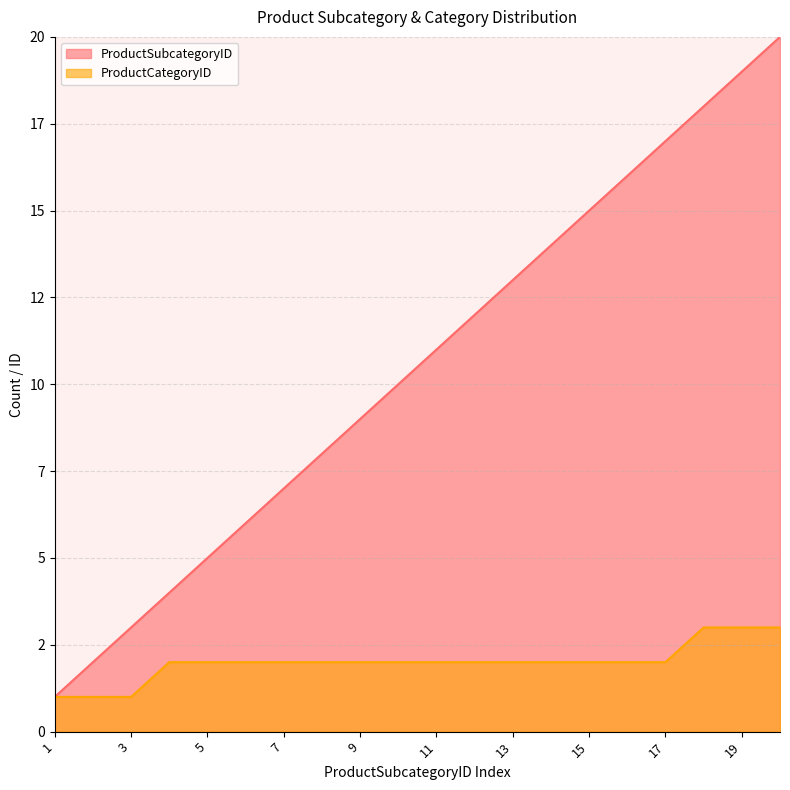

True or false: ProductSubcategoryID has a value of 13 at 13.

True